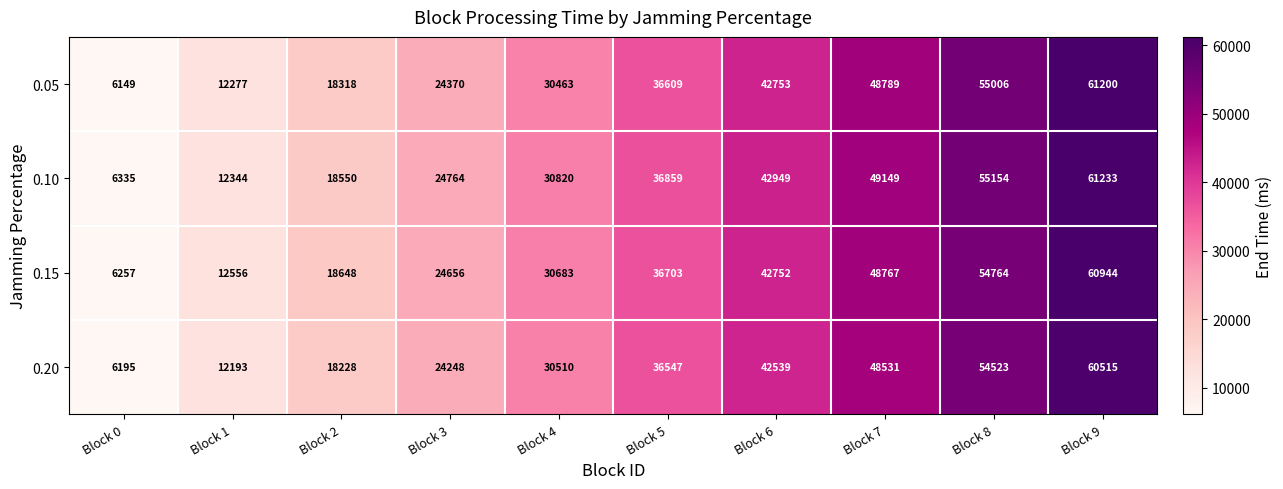

List the series in order of their peak value, highest first.

0.10, 0.05, 0.15, 0.20